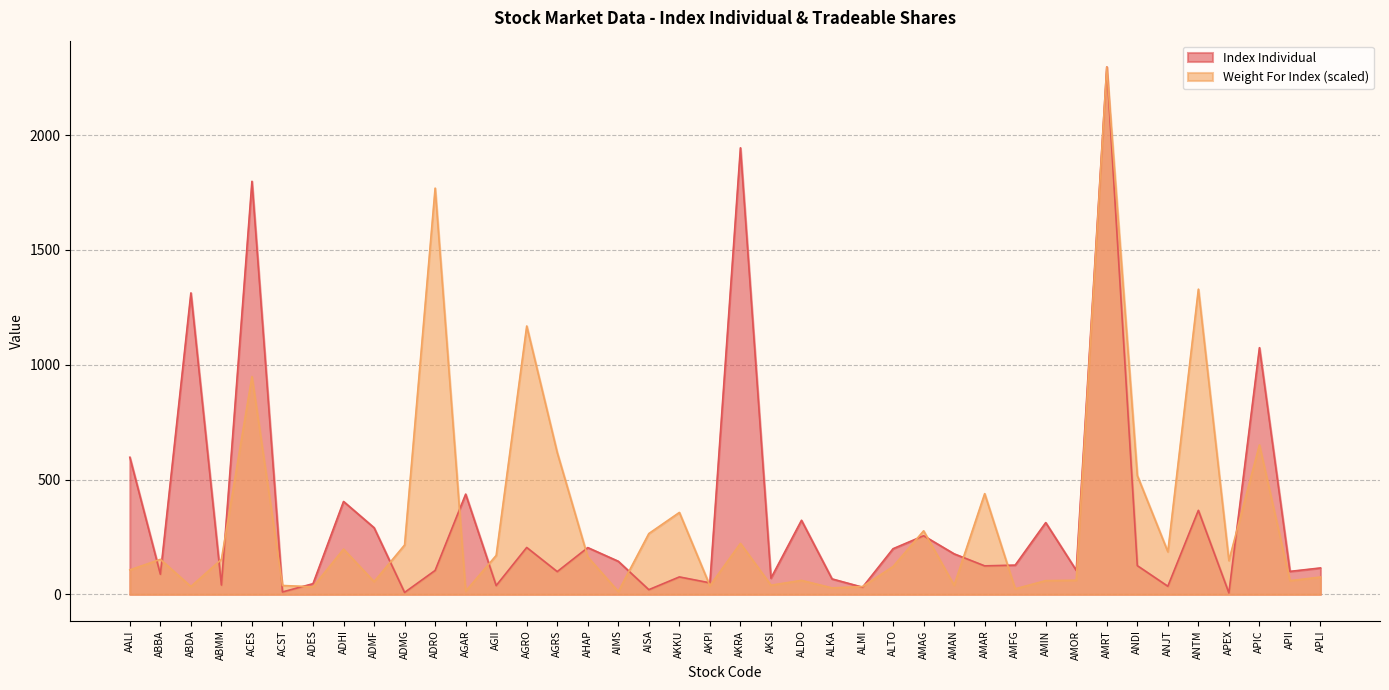

How many times do Index Individual and Weight For Index cross each other?

19